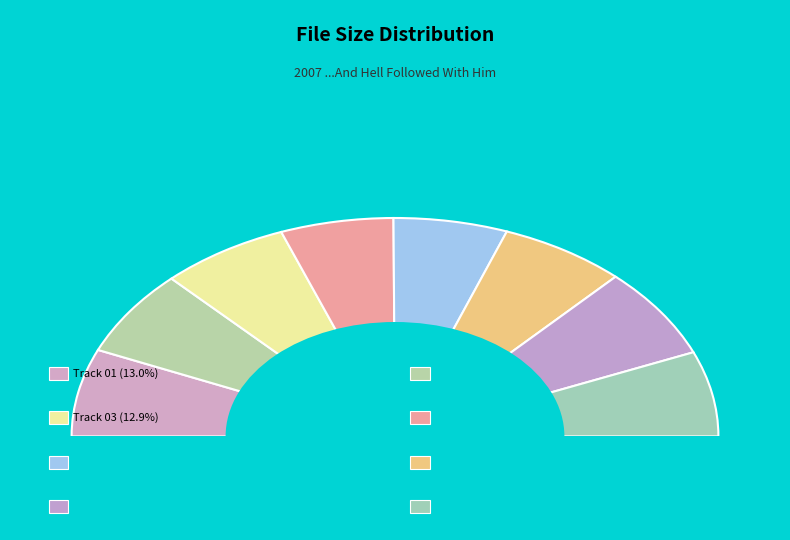

How many slices are in this pie chart?

8